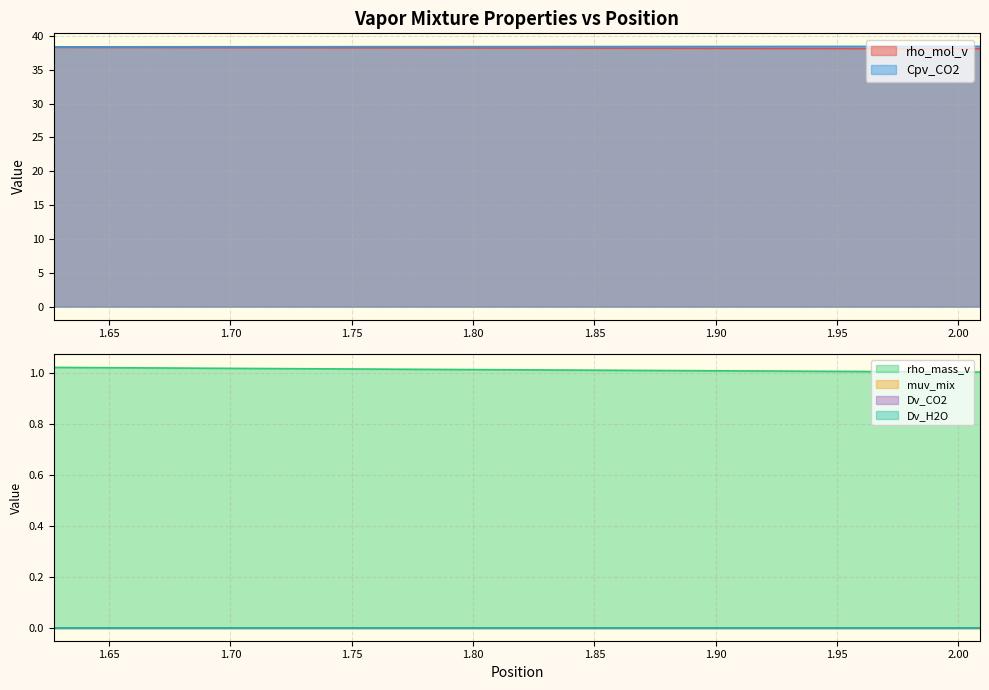

True or false: muv_mix and rho_mol_v cross at least once.

False